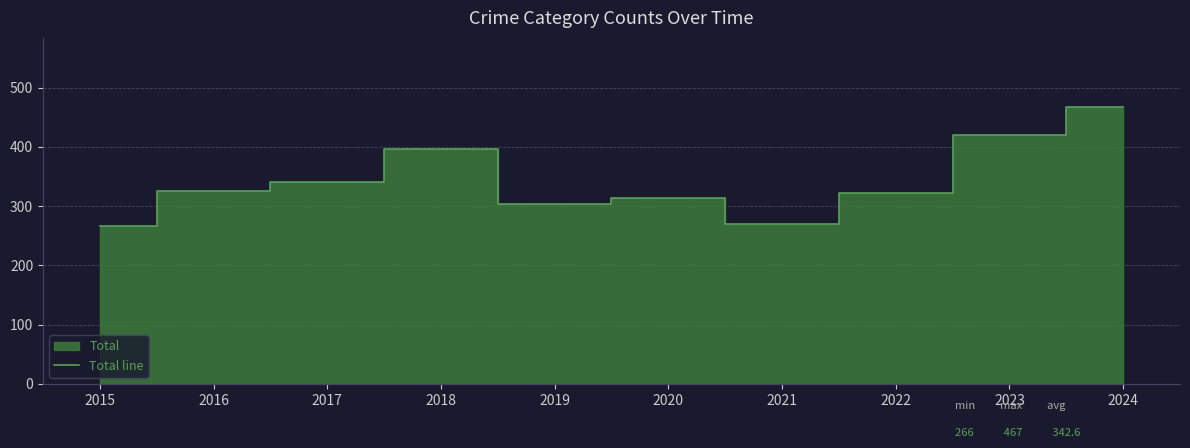

What is the change in value from 2023 to 2024?

+47